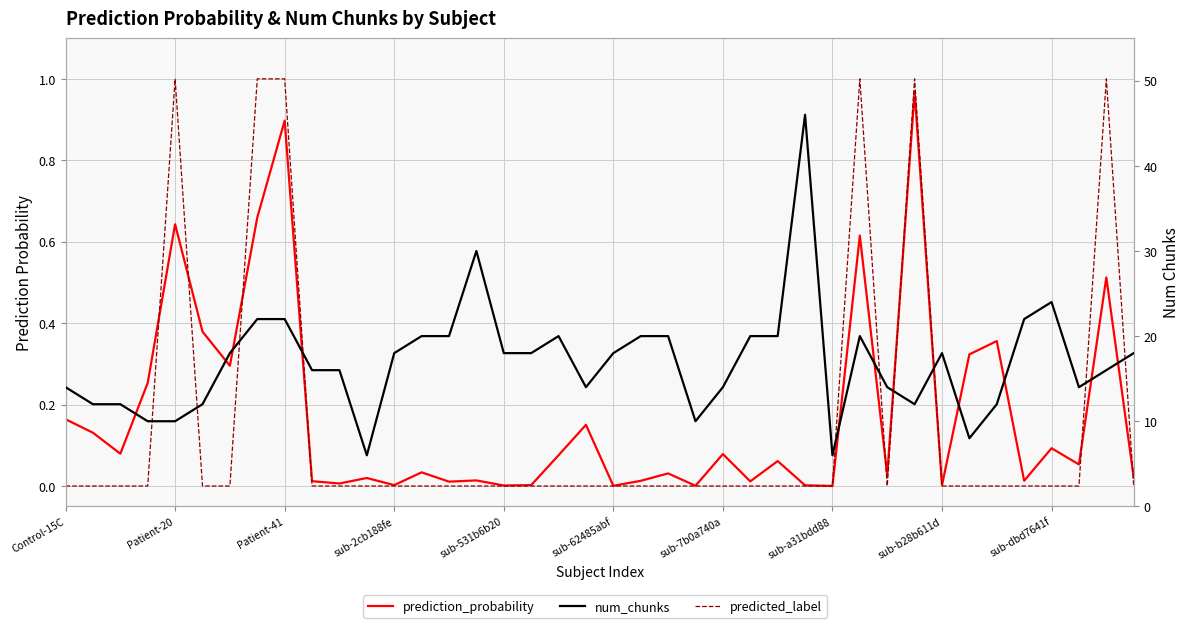

What is the difference between the maximum and second lowest values in the num_chunks series?

40.0